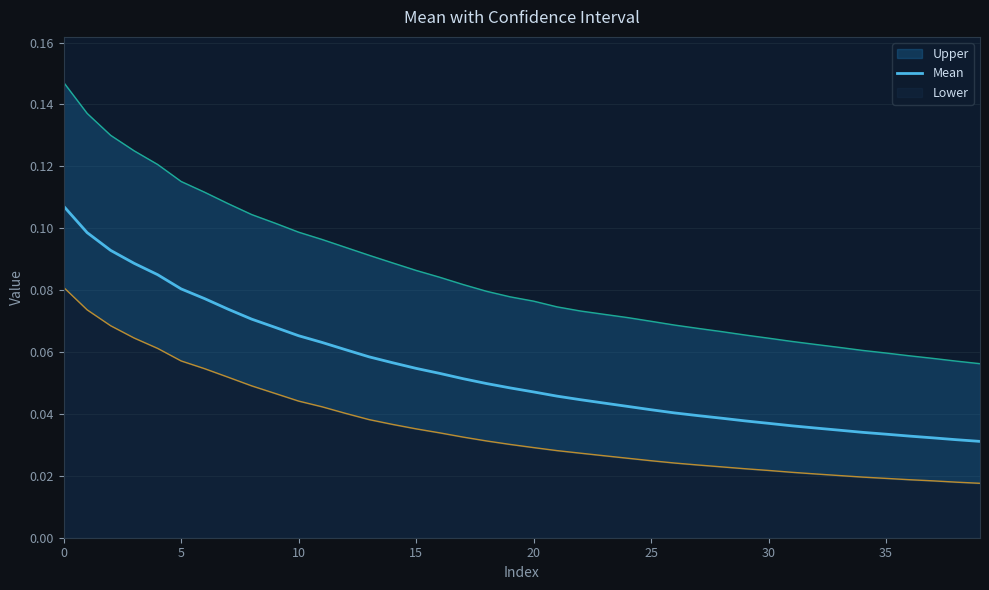

The value of Mean at 10 is 0.0. True or false?

False